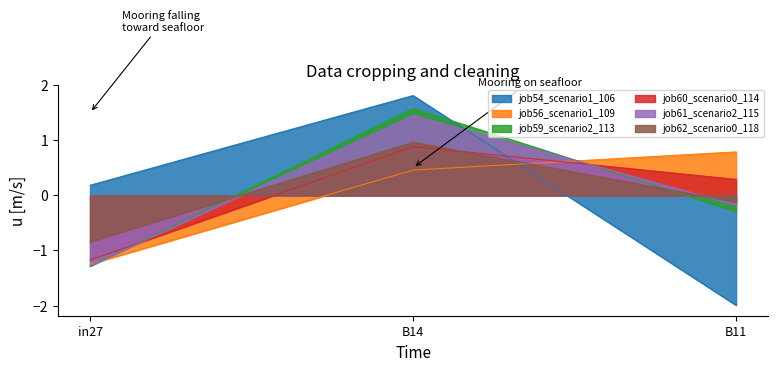

Is the value of job54_scenario1_106 at B11 greater than the value of job59_scenario2_113 at B14?

No